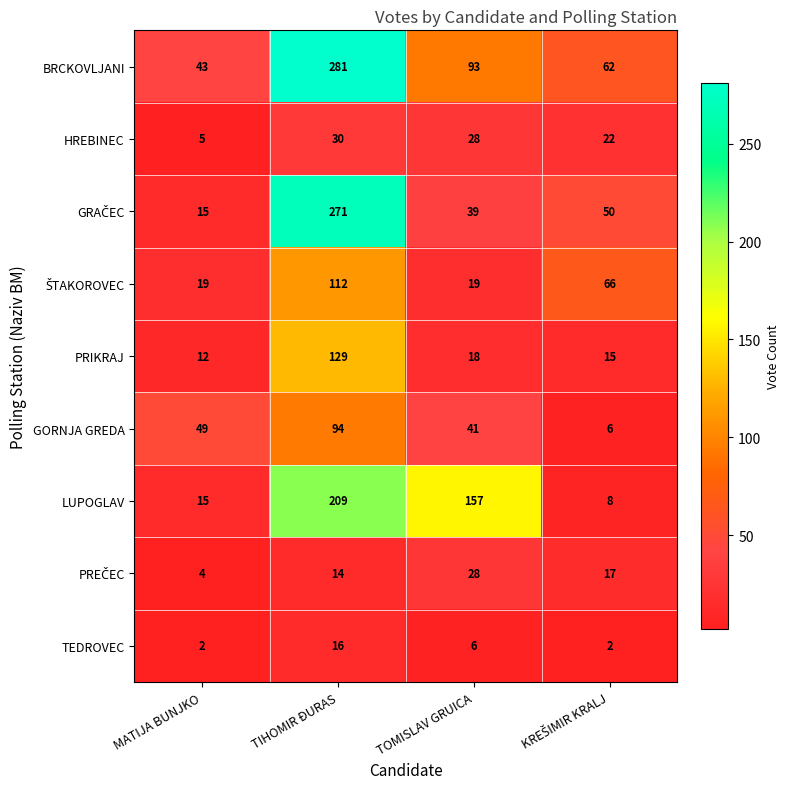

What is the difference between the highest and lowest values at MATIJA BUNJKO?

47